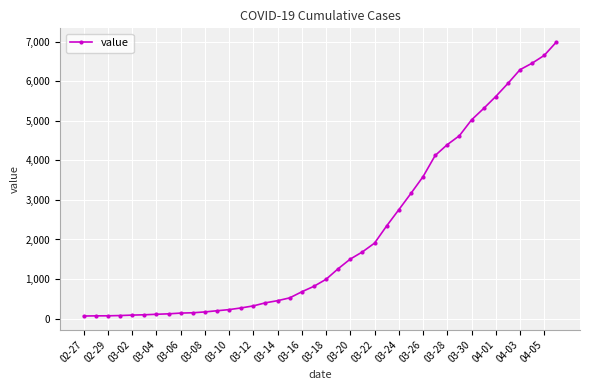

What is the average value?

2142